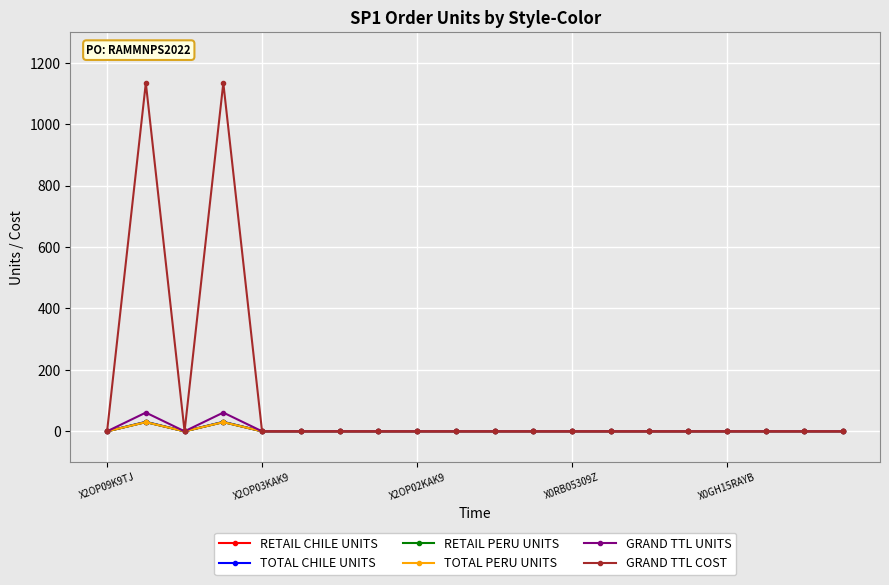

How many lines are shown in the chart?

6